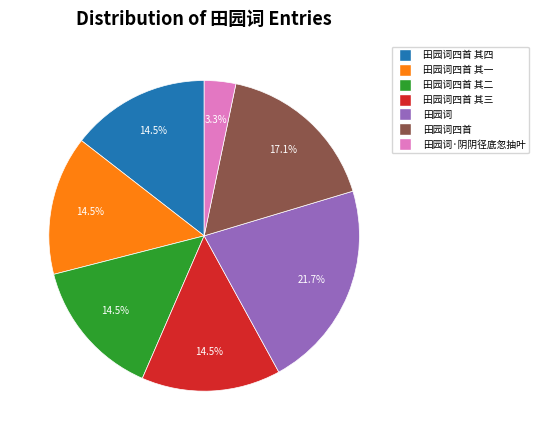

Does any single category account for the majority?

No